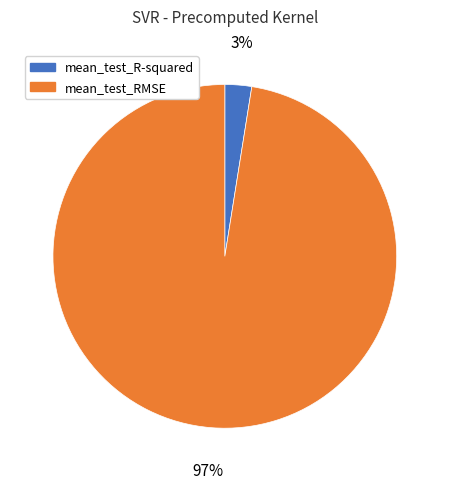

Count the number of slices in the pie.

2